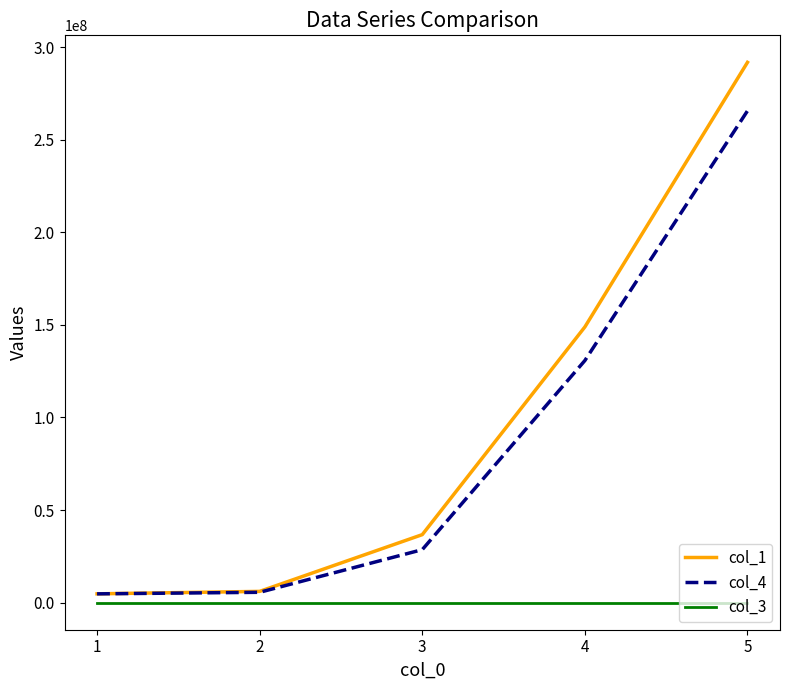

What is the average value of the col_1 series?

97652806.4